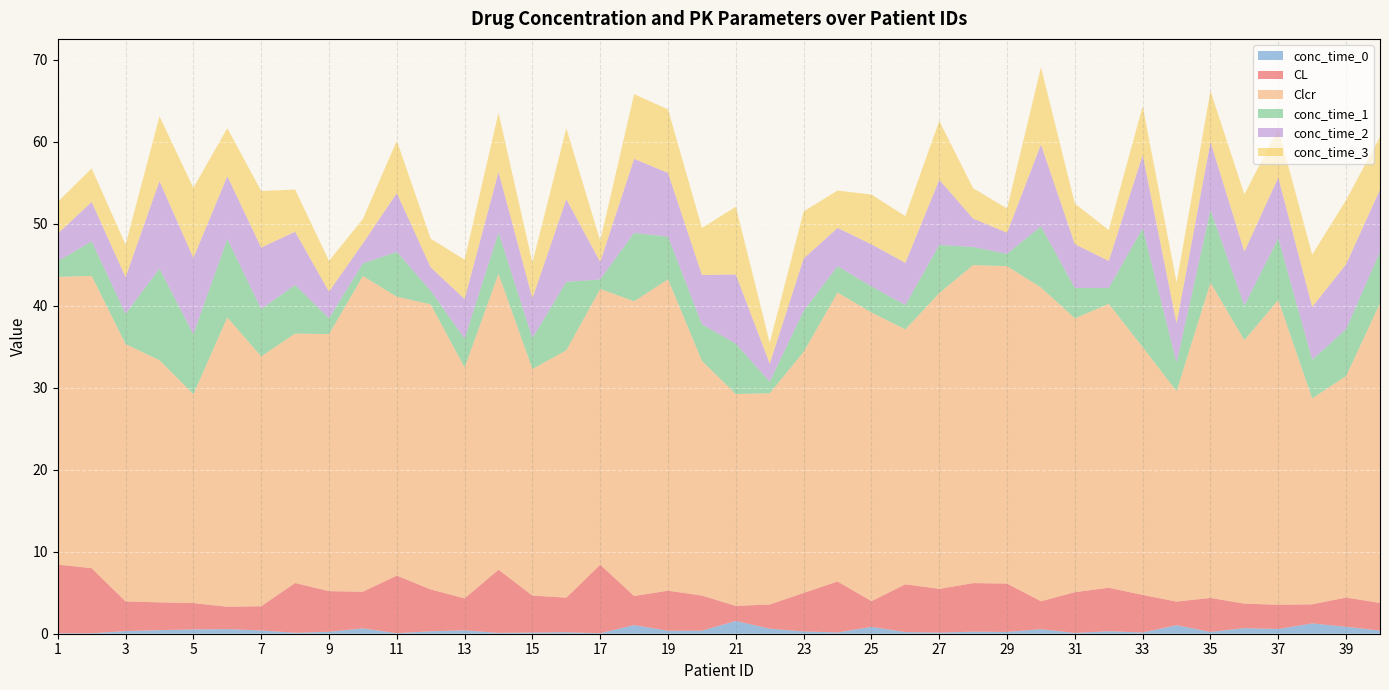

Reading left to right, extract all data points from this chart.

CL: 8.4	7.9	3.6	3.4	3.2	2.7	3.0	6.1	5.0	4.5	7.0	5.1	3.9	7.7	4.5	4.2	8.4	3.5	4.9	4.3	1.8	3.0	4.7	6.2	3.1	5.8	5.3	5.9	5.9	3.4	5.0	5.3	4.6	2.9	4.2	3.0	3.0	2.3	3.6	3.4
Clcr: 35.1	35.7	31.4	29.6	25.5	35.3	30.5	30.4	31.4	38.5	34.0	34.8	28.2	36.1	27.6	30.2	33.6	36.0	38.0	28.6	25.8	25.8	29.4	35.3	35.2	31.1	36.1	38.8	38.7	38.3	33.4	34.6	30.2	25.7	38.5	32.1	37.2	25.1	27.0	36.6
conc_time_0: 0.1	0.1	0.3	0.4	0.5	0.6	0.4	0.1	0.2	0.7	0.1	0.3	0.4	0.1	0.1	0.2	0.1	1.1	0.4	0.4	1.6	0.6	0.3	0.2	0.8	0.2	0.1	0.2	0.2	0.6	0.1	0.3	0.1	1.0	0.2	0.7	0.6	1.3	0.8	0.4
conc_time_1: 1.9	4.2	3.7	11.2	7.3	9.6	5.8	5.9	1.9	1.5	5.5	1.6	3.5	5.0	3.8	8.3	1.2	8.3	5.2	4.5	6.1	1.4	5.0	3.2	3.2	3.0	5.9	2.2	1.5	7.5	3.7	1.9	14.5	3.5	8.9	4.2	7.5	4.7	5.7	6.3
conc_time_2: 3.4	4.8	4.5	10.7	9.3	7.7	7.5	6.5	3.2	2.5	7.2	2.9	4.8	7.4	4.8	10.1	2.1	9.0	7.8	6.0	8.5	2.2	6.4	4.7	5.1	5.1	7.9	3.5	2.6	10.0	5.3	3.3	8.9	4.8	8.3	6.6	7.4	6.5	7.9	7.6
conc_time_3: 3.9	4.1	4.0	7.9	8.5	5.9	6.9	5.1	3.8	3.0	6.4	3.5	4.8	7.2	4.4	8.7	2.6	7.9	7.7	5.7	8.3	2.6	5.7	4.6	6.1	5.7	7.2	3.7	3.0	9.4	5.0	3.8	6.0	5.0	6.2	7.0	5.9	6.4	7.8	6.4